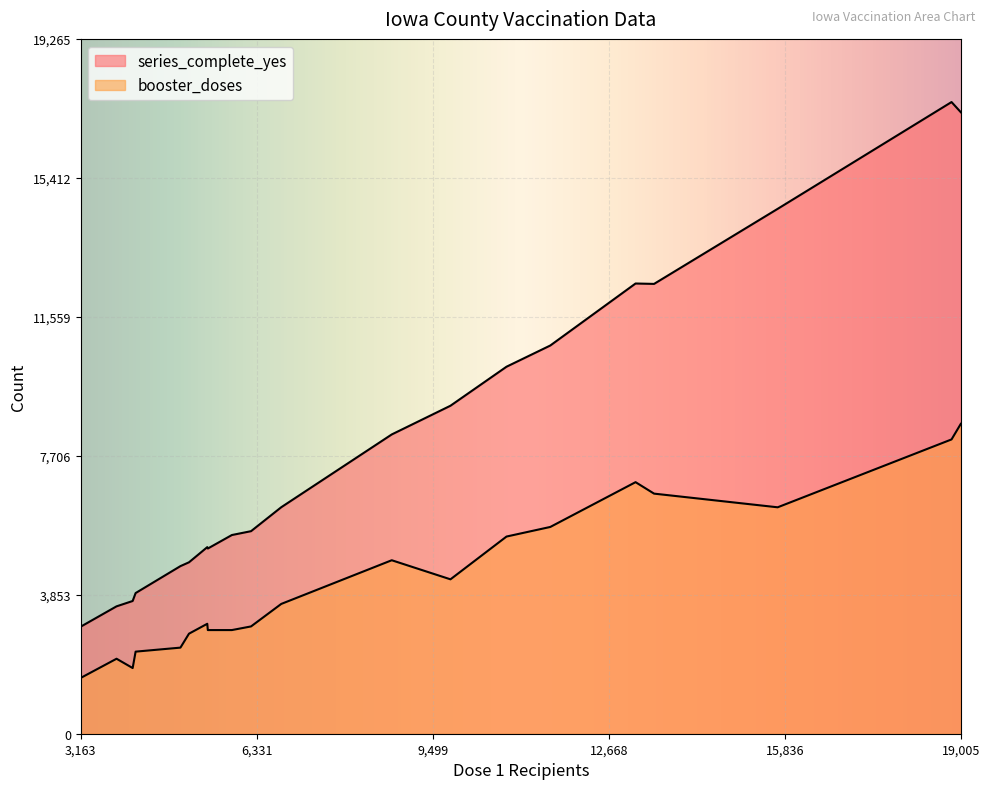

In booster_doses, how many points are lower than both neighbors (excluding endpoints)?

4